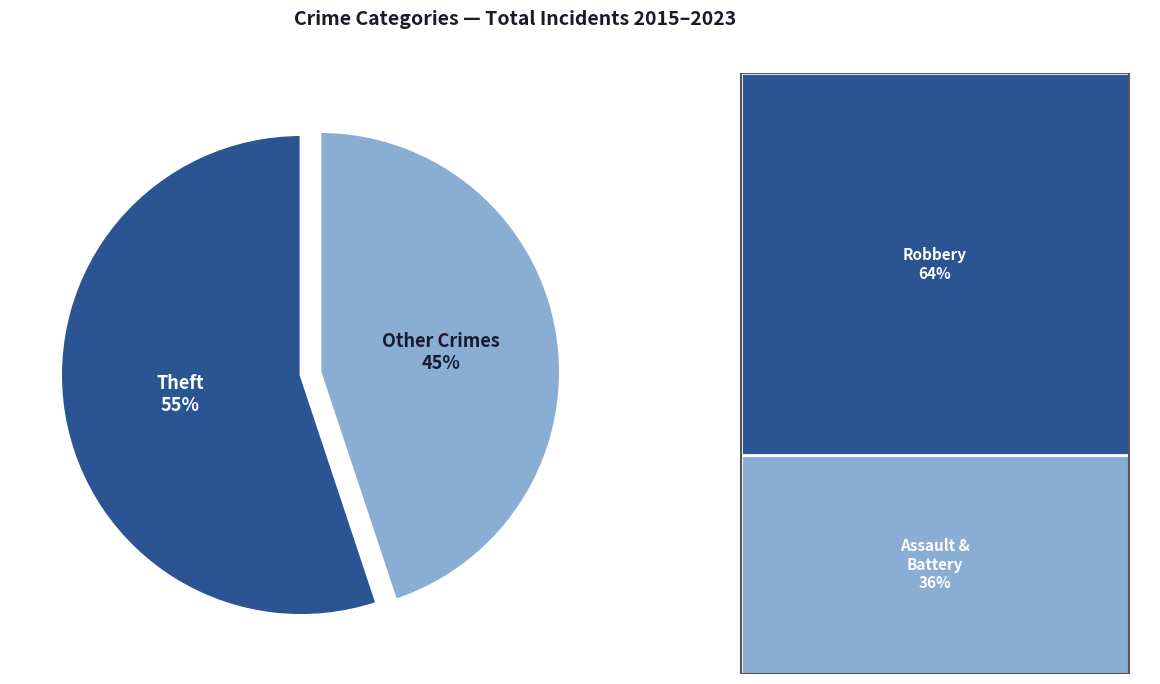

What is the largest slice in the pie chart?

Theft